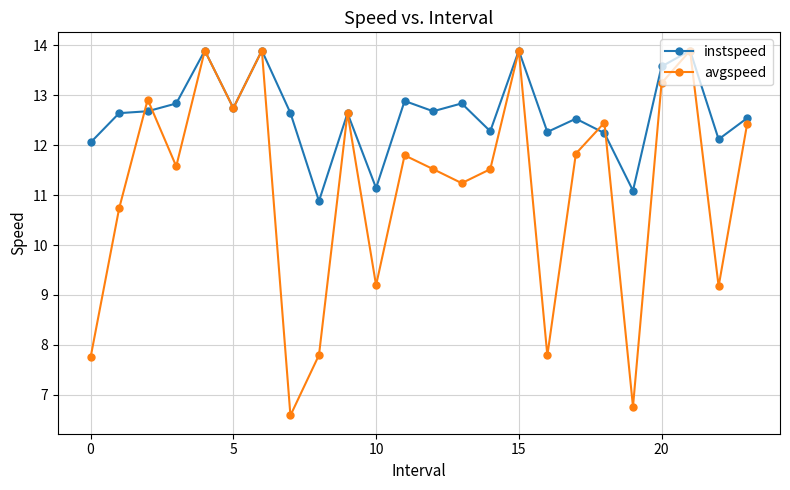

What is the sum of all instspeed values?

302.8